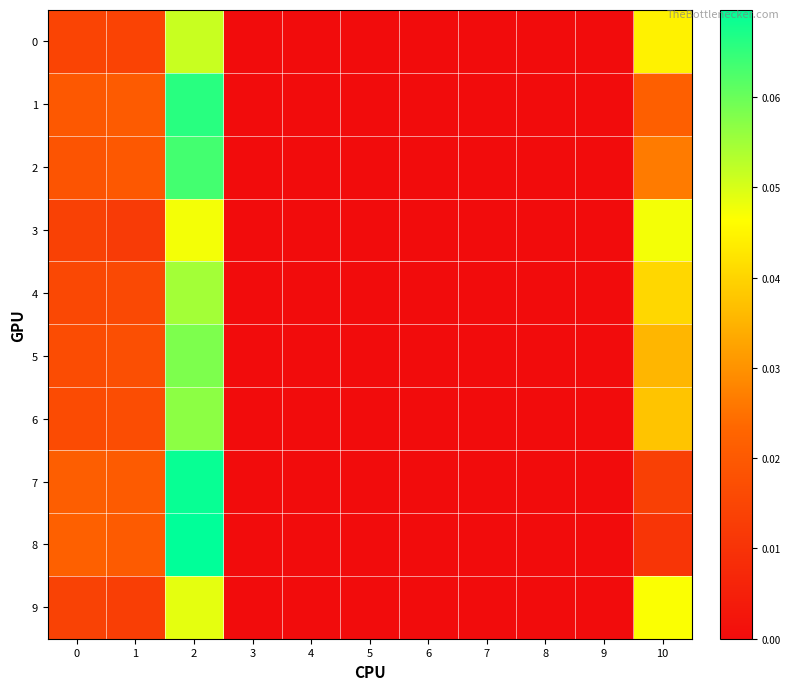

At how many categories does at least one series exceed 0?

4